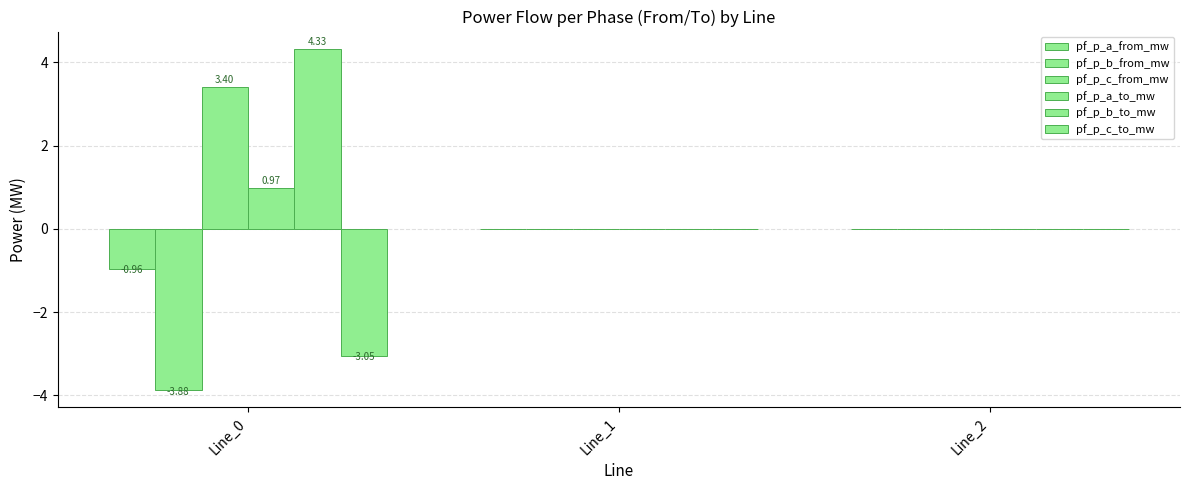

How many data points does each series have?

3